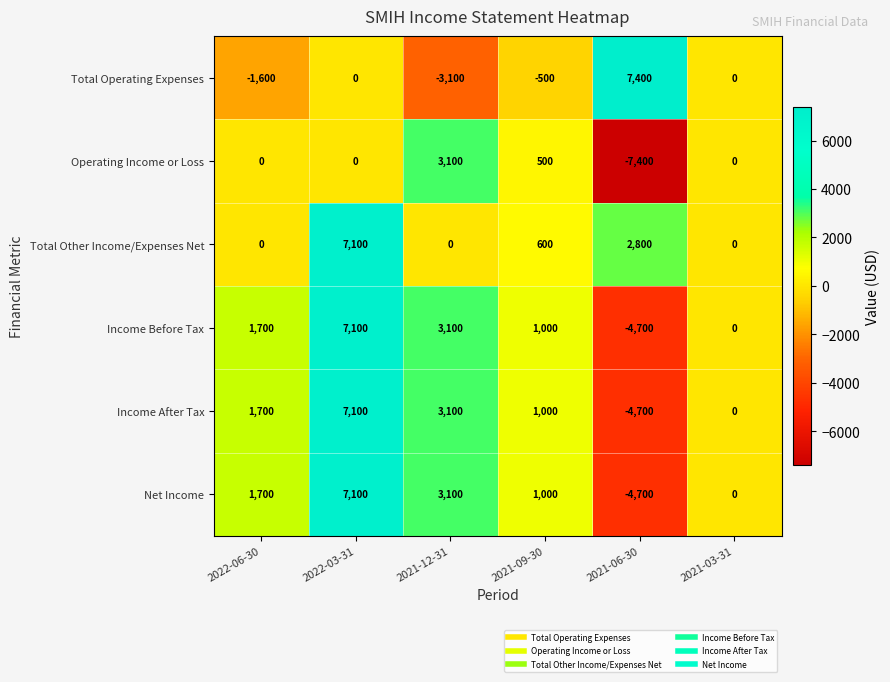

The value of Net Income at 2021-06-30 is -4700. True or false?

True